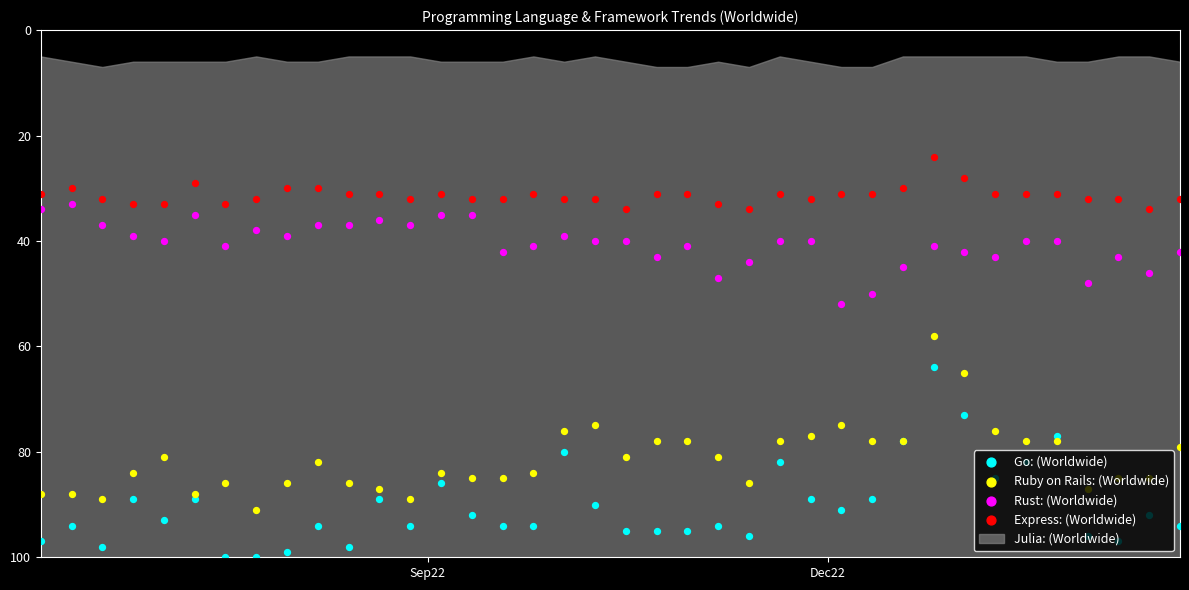

Which series has the largest Y range (max minus min)?

Go: (Worldwide)